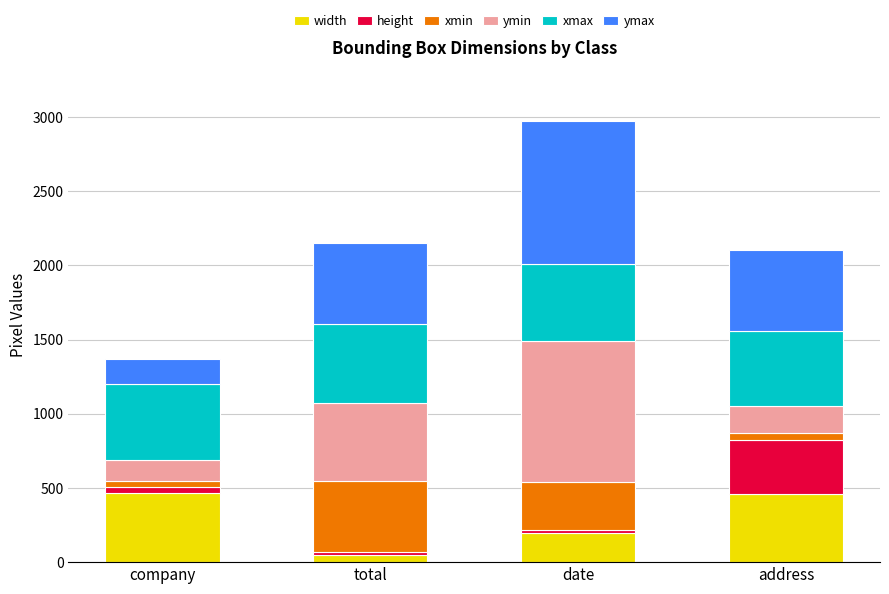

At which category is the sum across all series the highest?

date